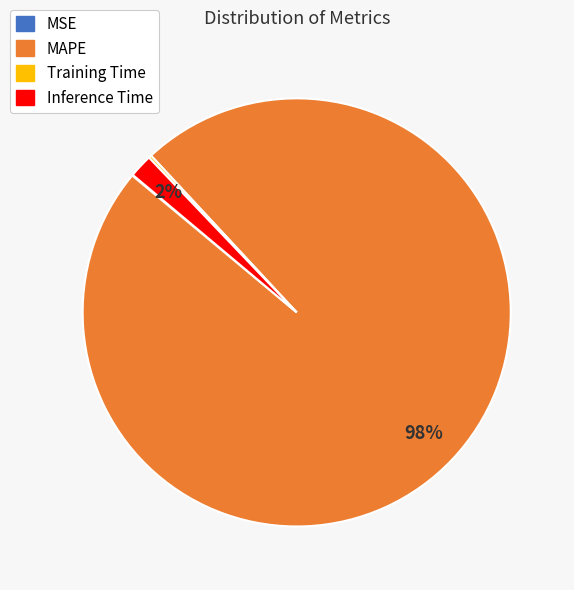

What percentage is the Inference Time slice, to the nearest percent?

2%